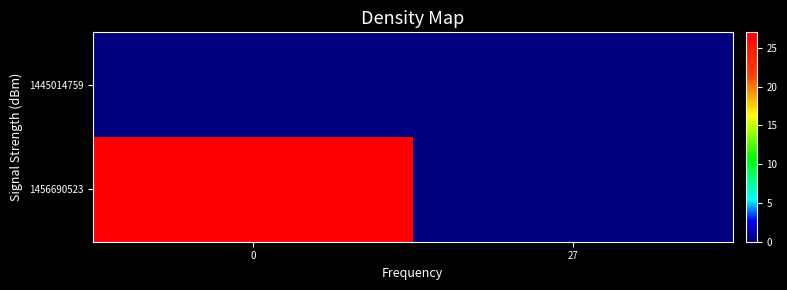

Rank the series by their average value, from highest to lowest.

1456690523, 1445014759